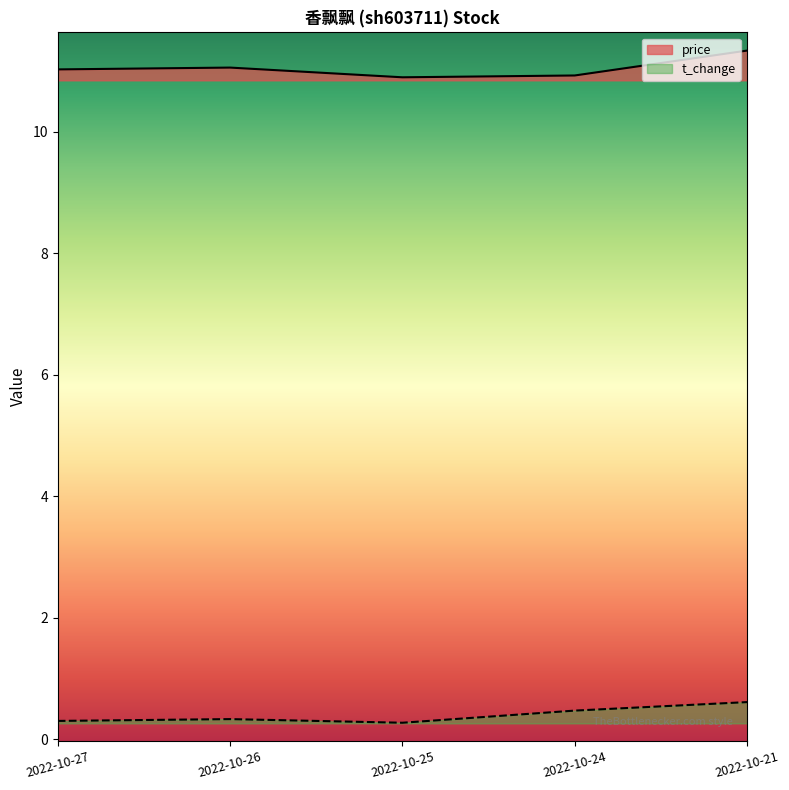

What is the minimum value shown in the chart?

0.3